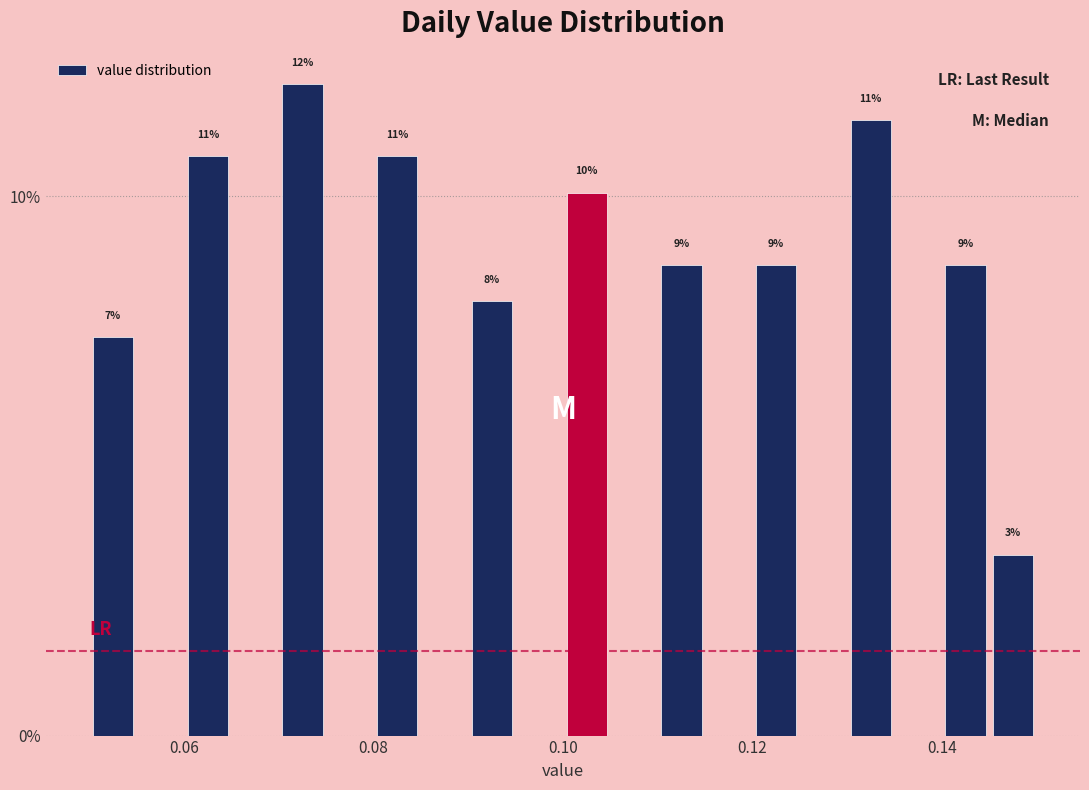

Around what value on the x-axis is the tallest bar? Give the approximate position of its centre, as read against the axis.

0.072